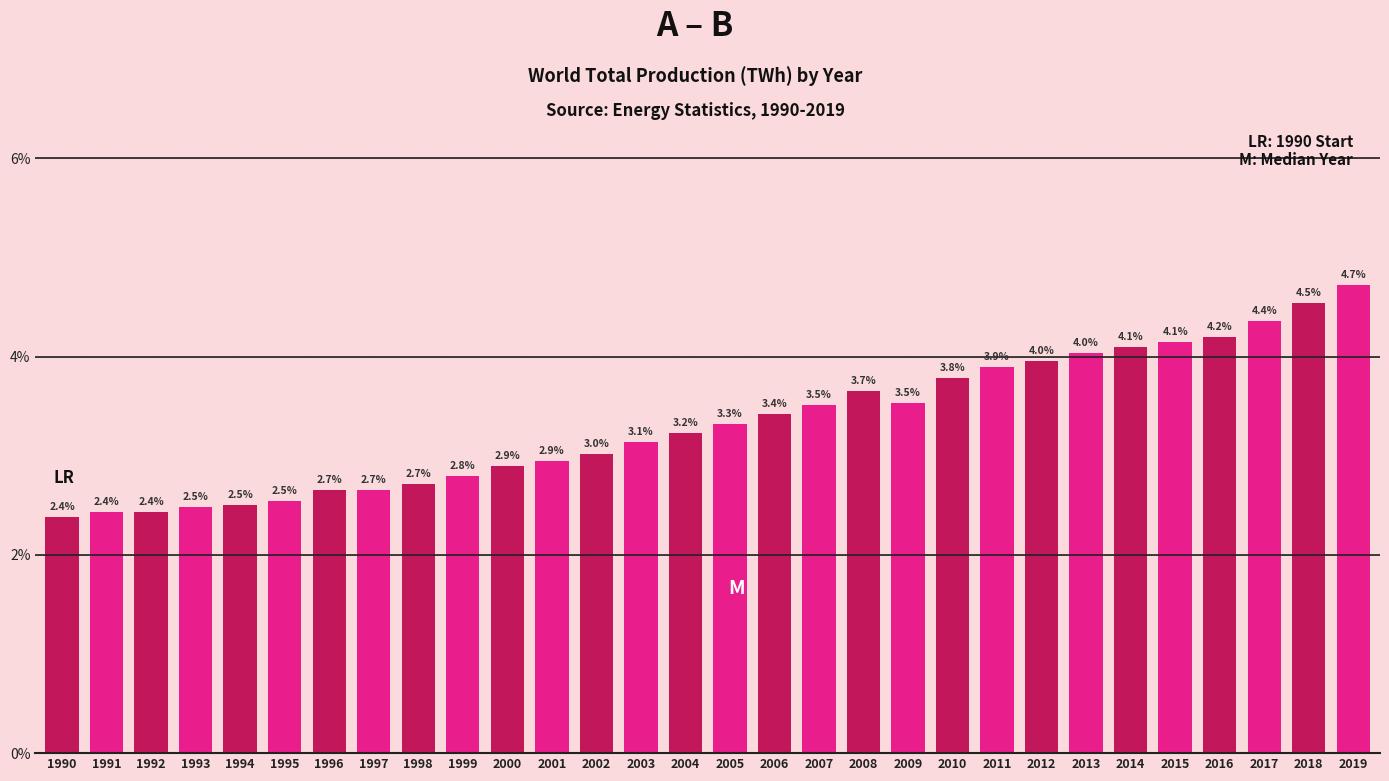

Reading left to right, transcribe all the data shown in this chart.

2.4	2.4	2.4	2.5	2.5	2.5	2.7	2.7	2.7	2.8	2.9	2.9	3.0	3.1	3.2	3.3	3.4	3.5	3.7	3.5	3.8	3.9	4.0	4.0	4.1	4.1	4.2	4.4	4.5	4.7